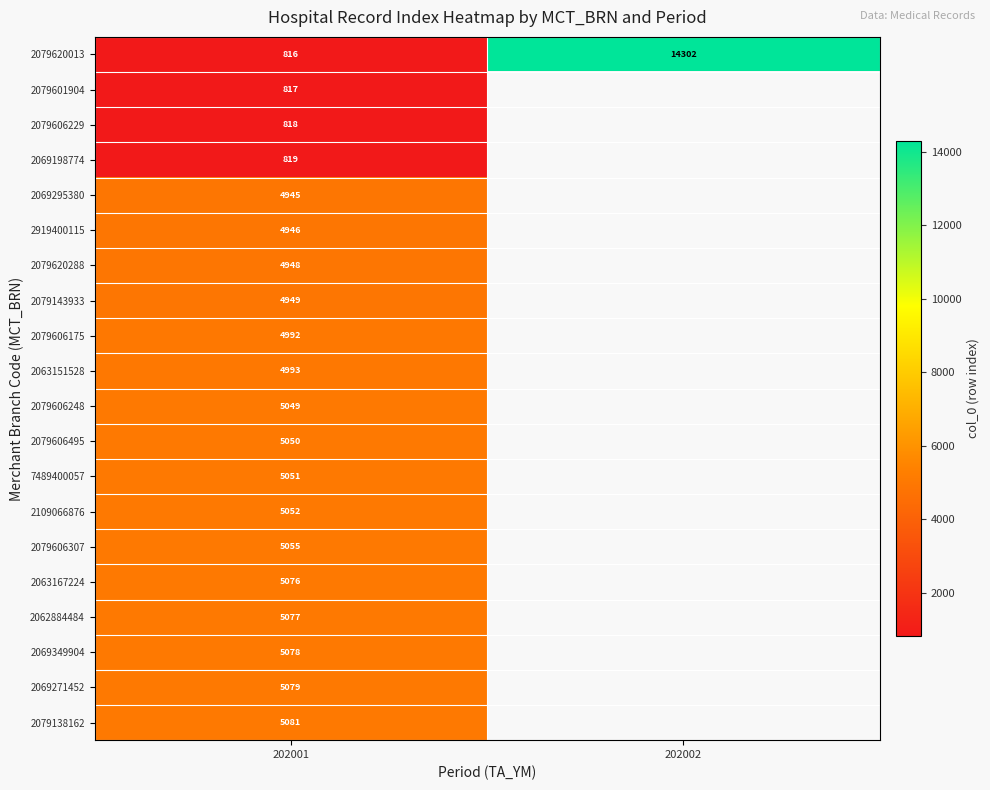

Which category has the highest value in the 2079620013 series?

202002